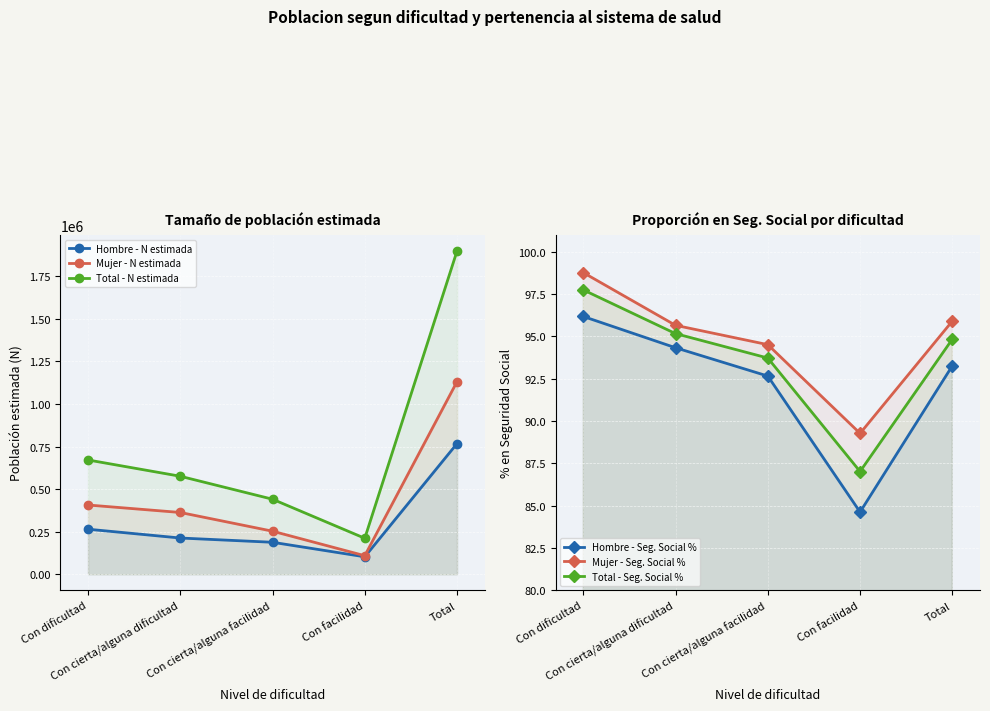

The Mujer - Seg. Social % series shows 35.6 at Con cierta/alguna facilidad. True or false?

False